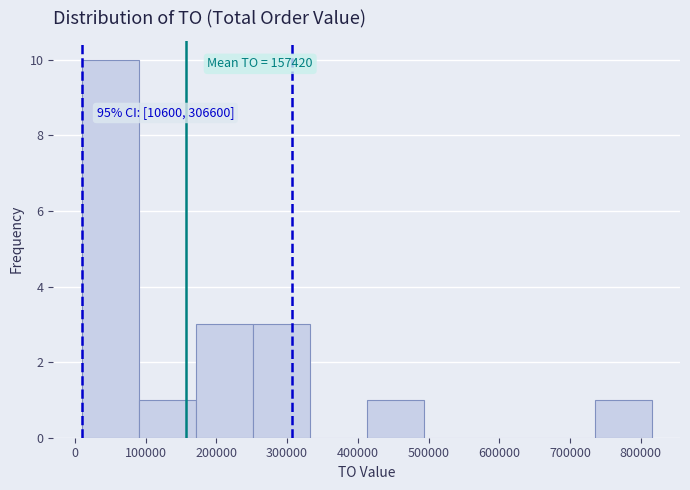

Over which range of the x-axis is the bar tallest?

10000 to 90000